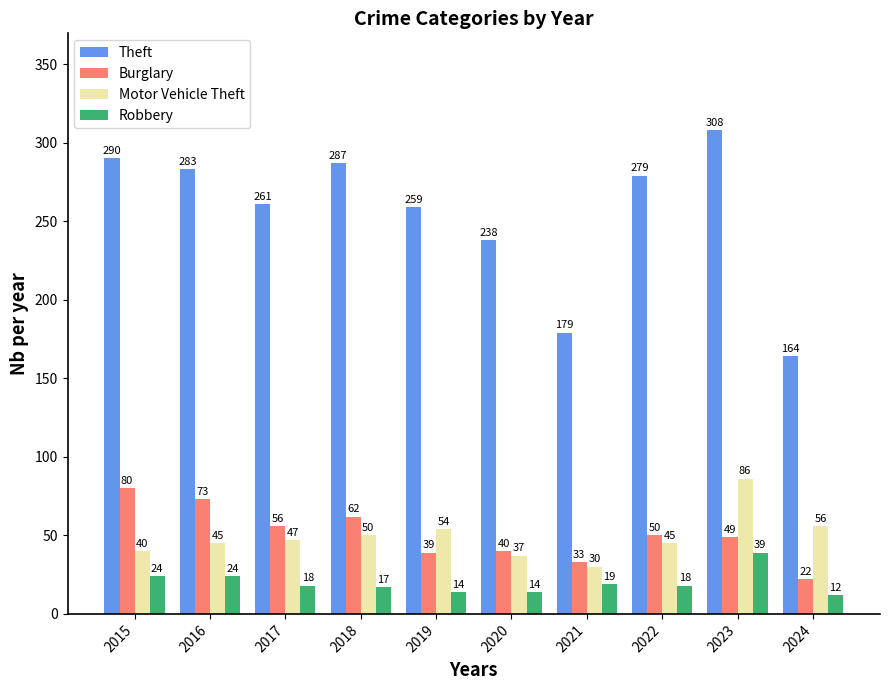

Does the chart contain any negative values?

No